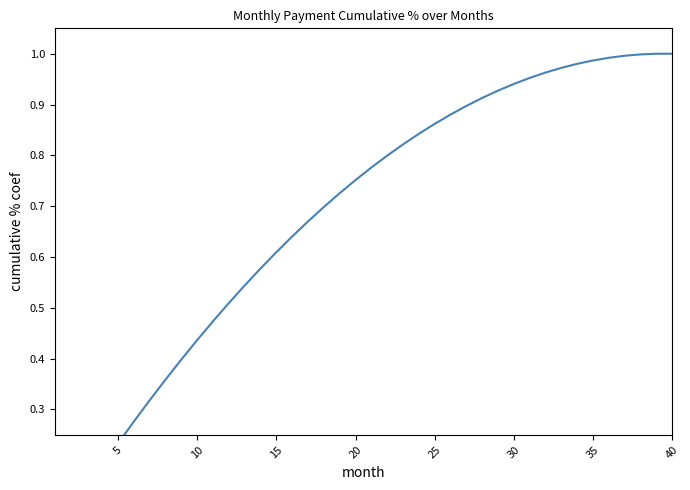

Does the chart have visible grid lines?

No